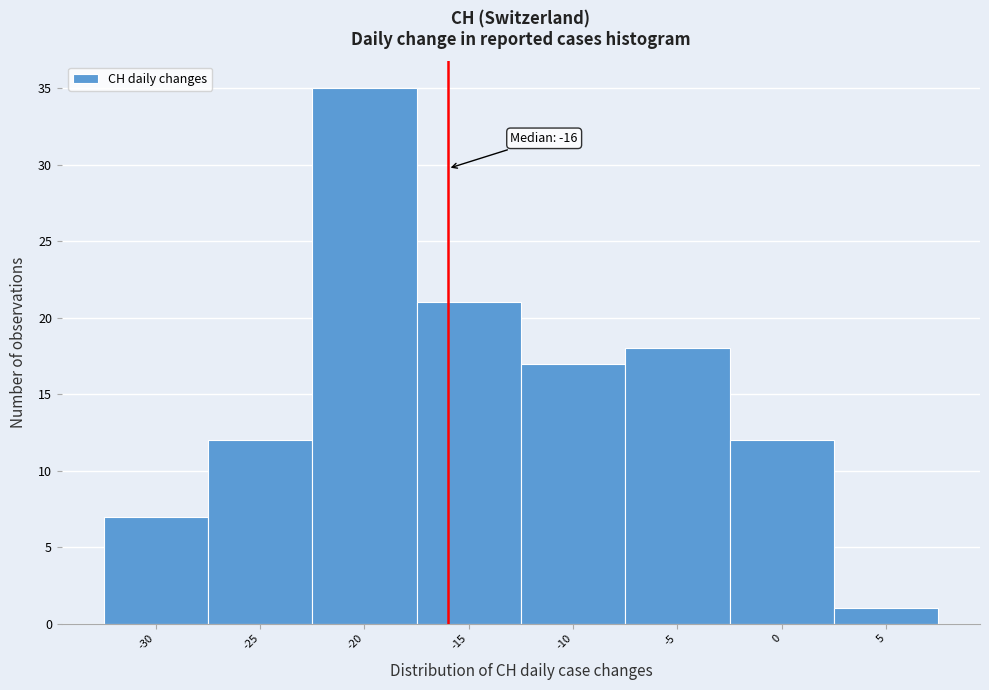

Which range on the x-axis has the tallest bar?

-22.5 to -17.5